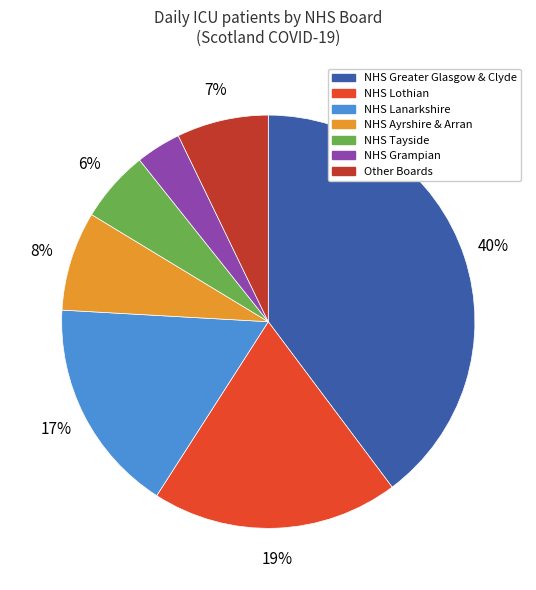

How many segments does this pie chart have?

7